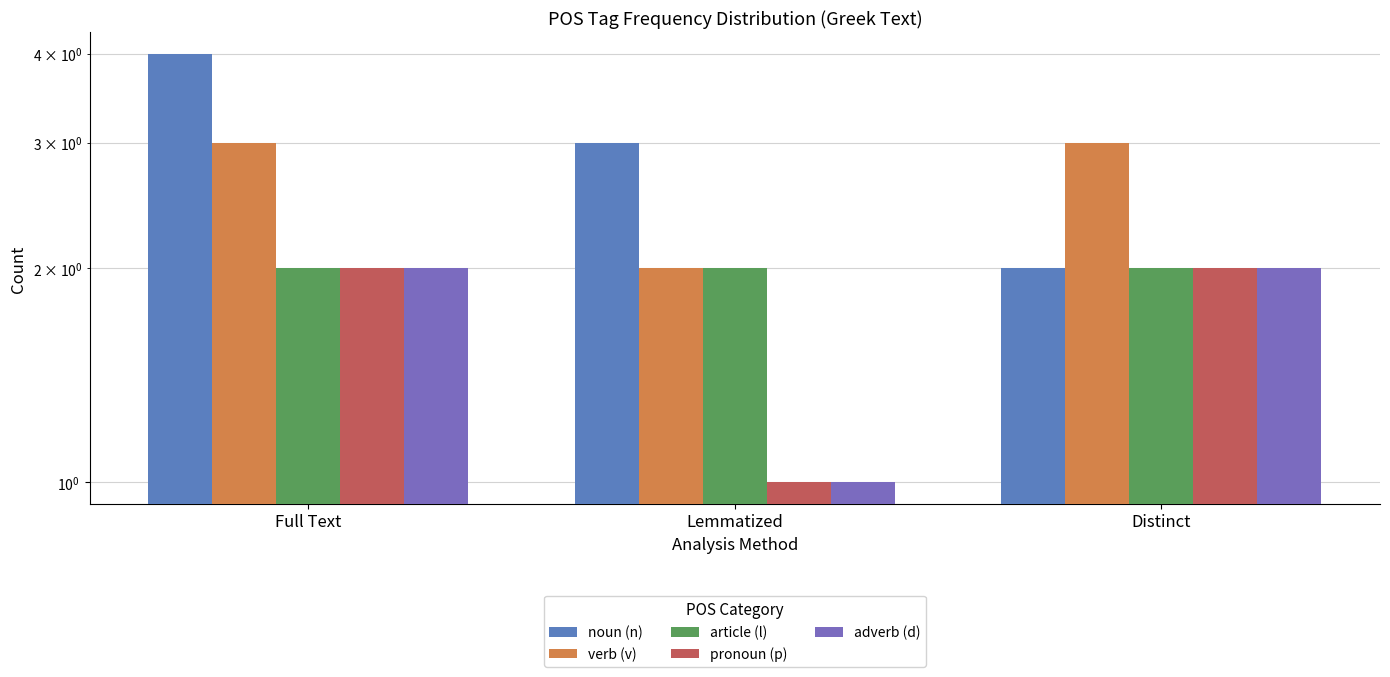

How many data points in adverb (d) are less than 2?

1